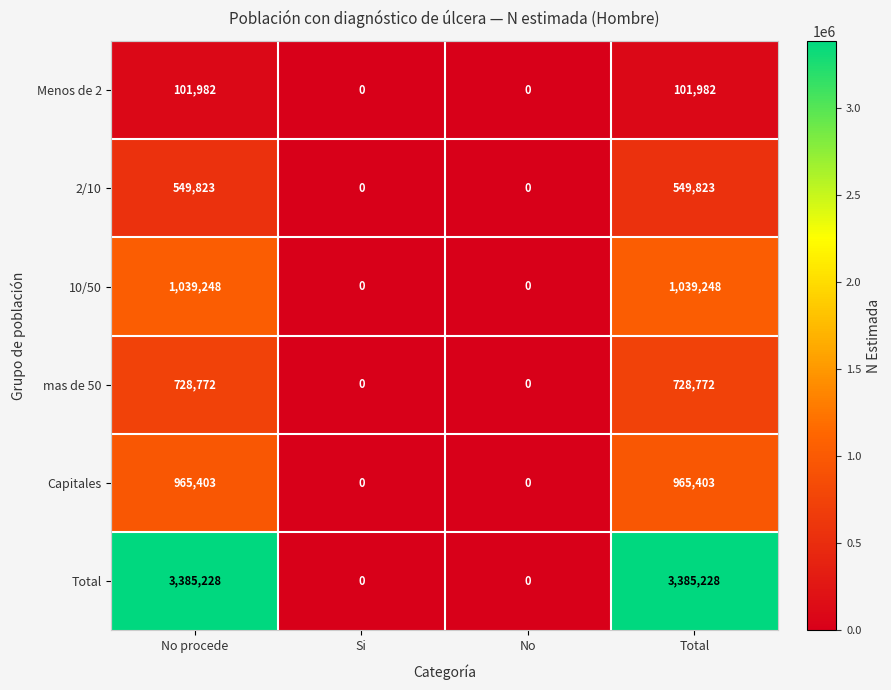

Reading right to left, what are all the values shown in this chart?

Menos de 2: Total=101982	No=0	Si=0	No procede=101982
2/10: Total=549823	No=0	Si=0	No procede=549823
10/50: Total=1039248	No=0	Si=0	No procede=1039248
mas de 50: Total=728772	No=0	Si=0	No procede=728772
Capitales: Total=965403	No=0	Si=0	No procede=965403
Total: Total=3385228	No=0	Si=0	No procede=3385228